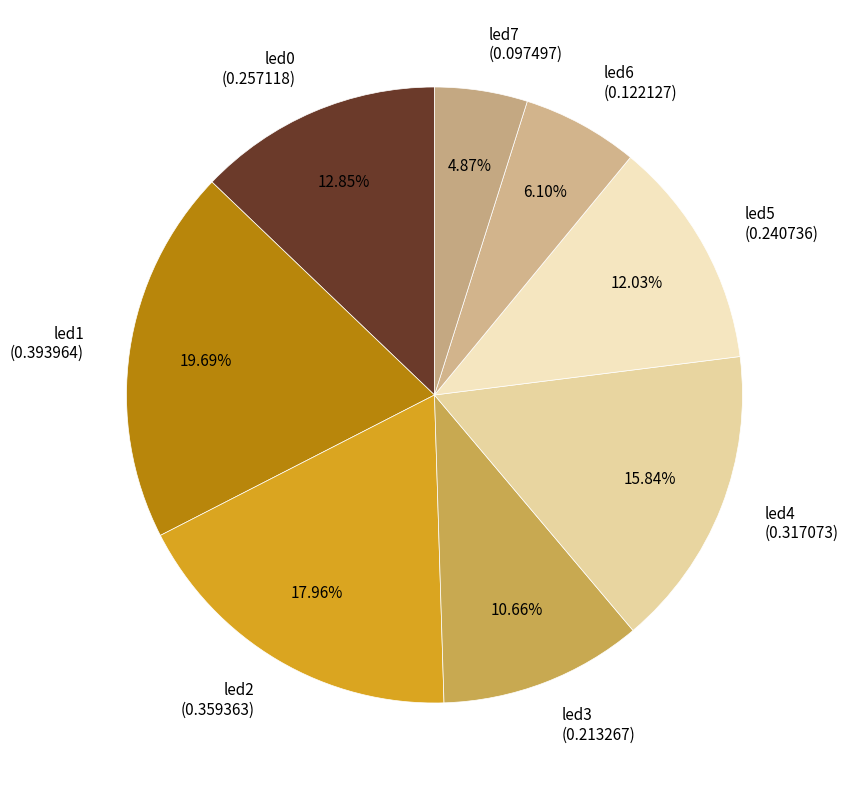

To the nearest percent, what is the average slice percentage?

12%